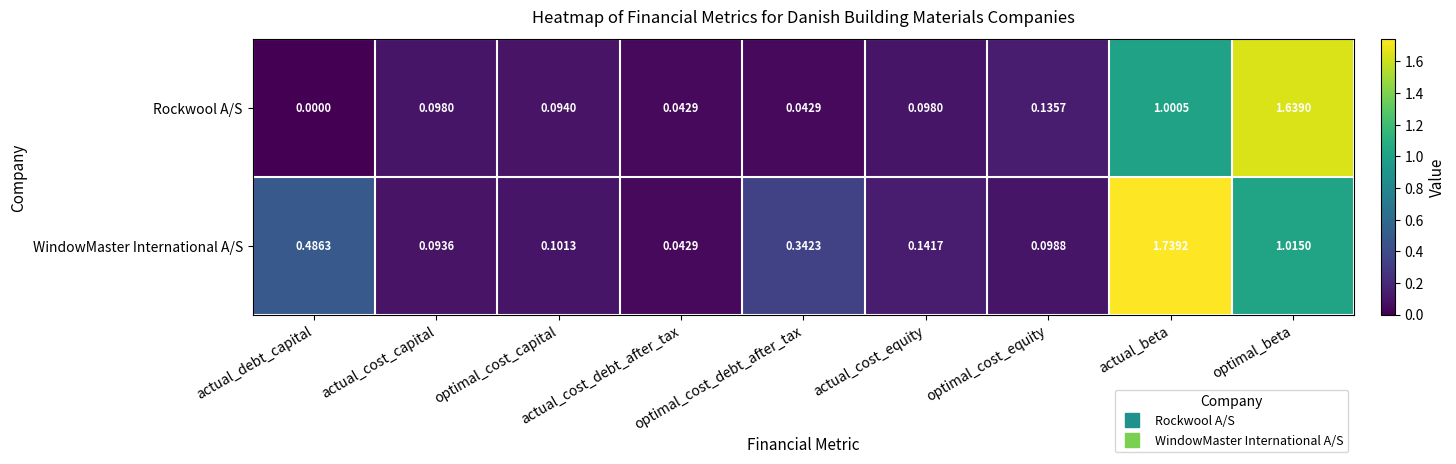

What is the total value across all series at optimal_cost_equity?

0.2